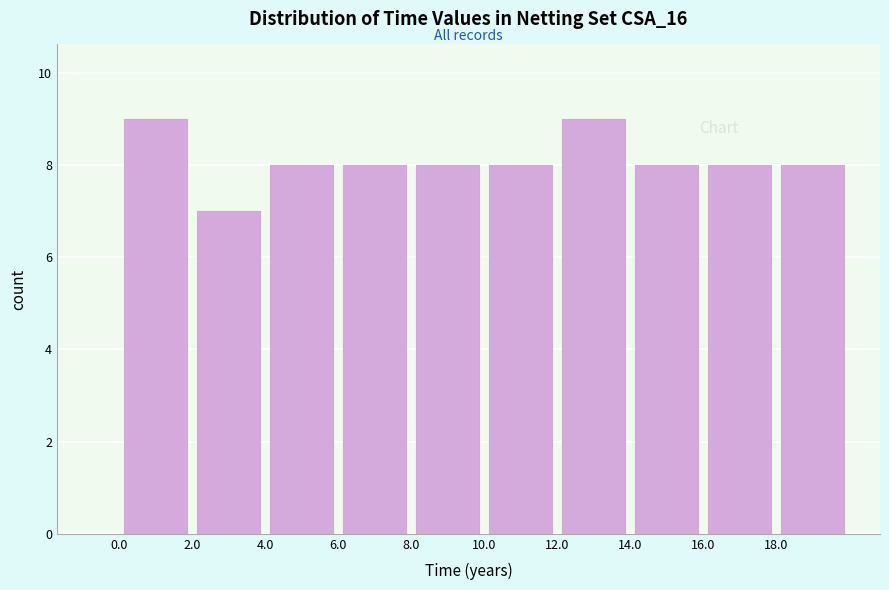

How tall is the bar that spans 12 to 14 on the x-axis? Neither the bar edges nor the heights are printed on the chart, so give them approximately, as read against the axes.

9